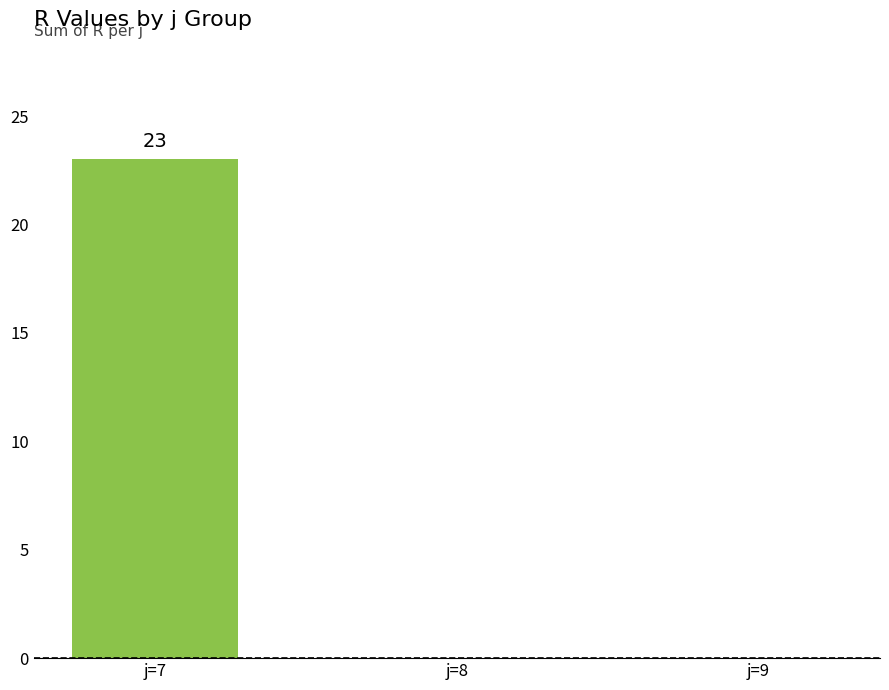

How many data points does each series have?

3